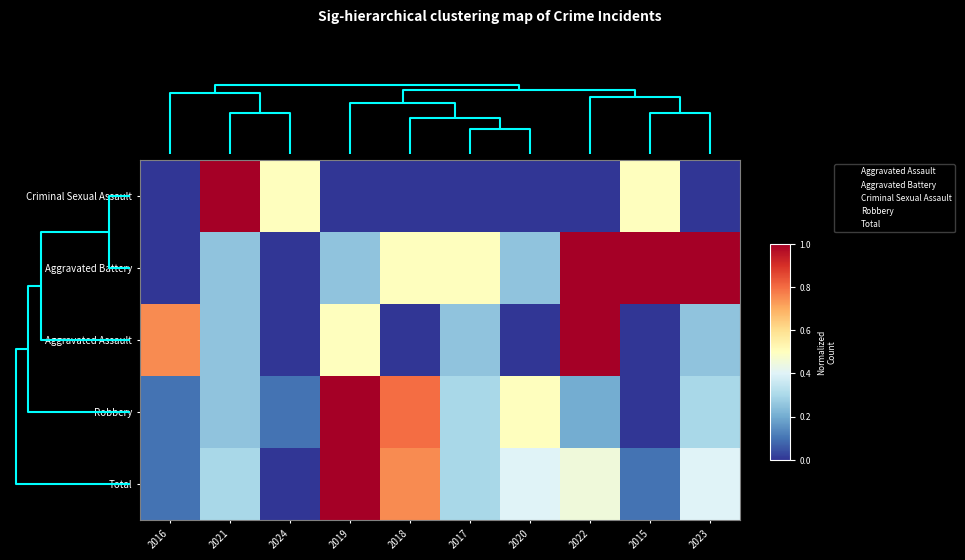

Between 2016 and 2021, which series saw the biggest shift?

Criminal Sexual Assault